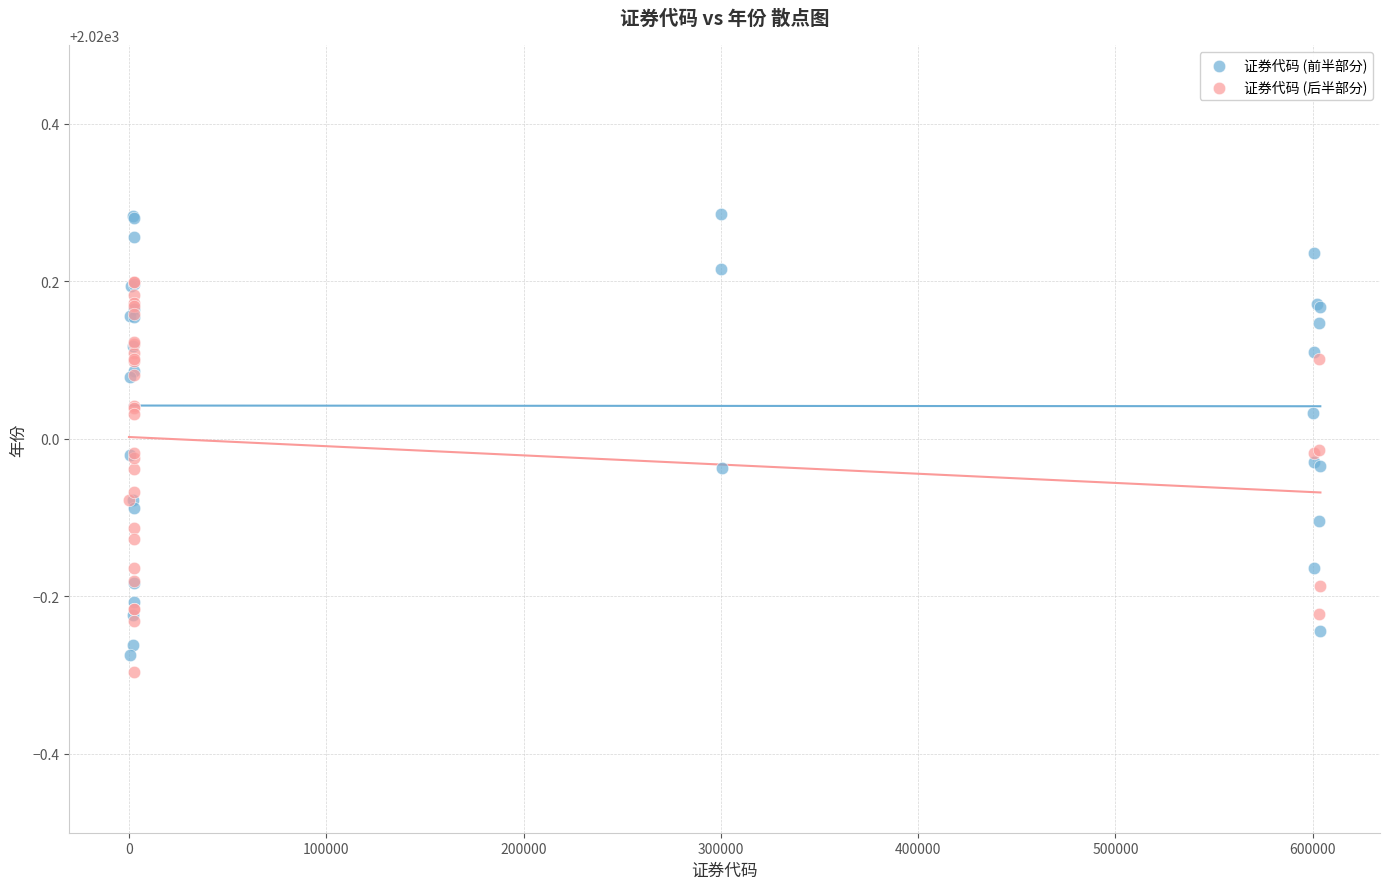

Which series has the widest spread of Y values?

证券代码 (前半部分)